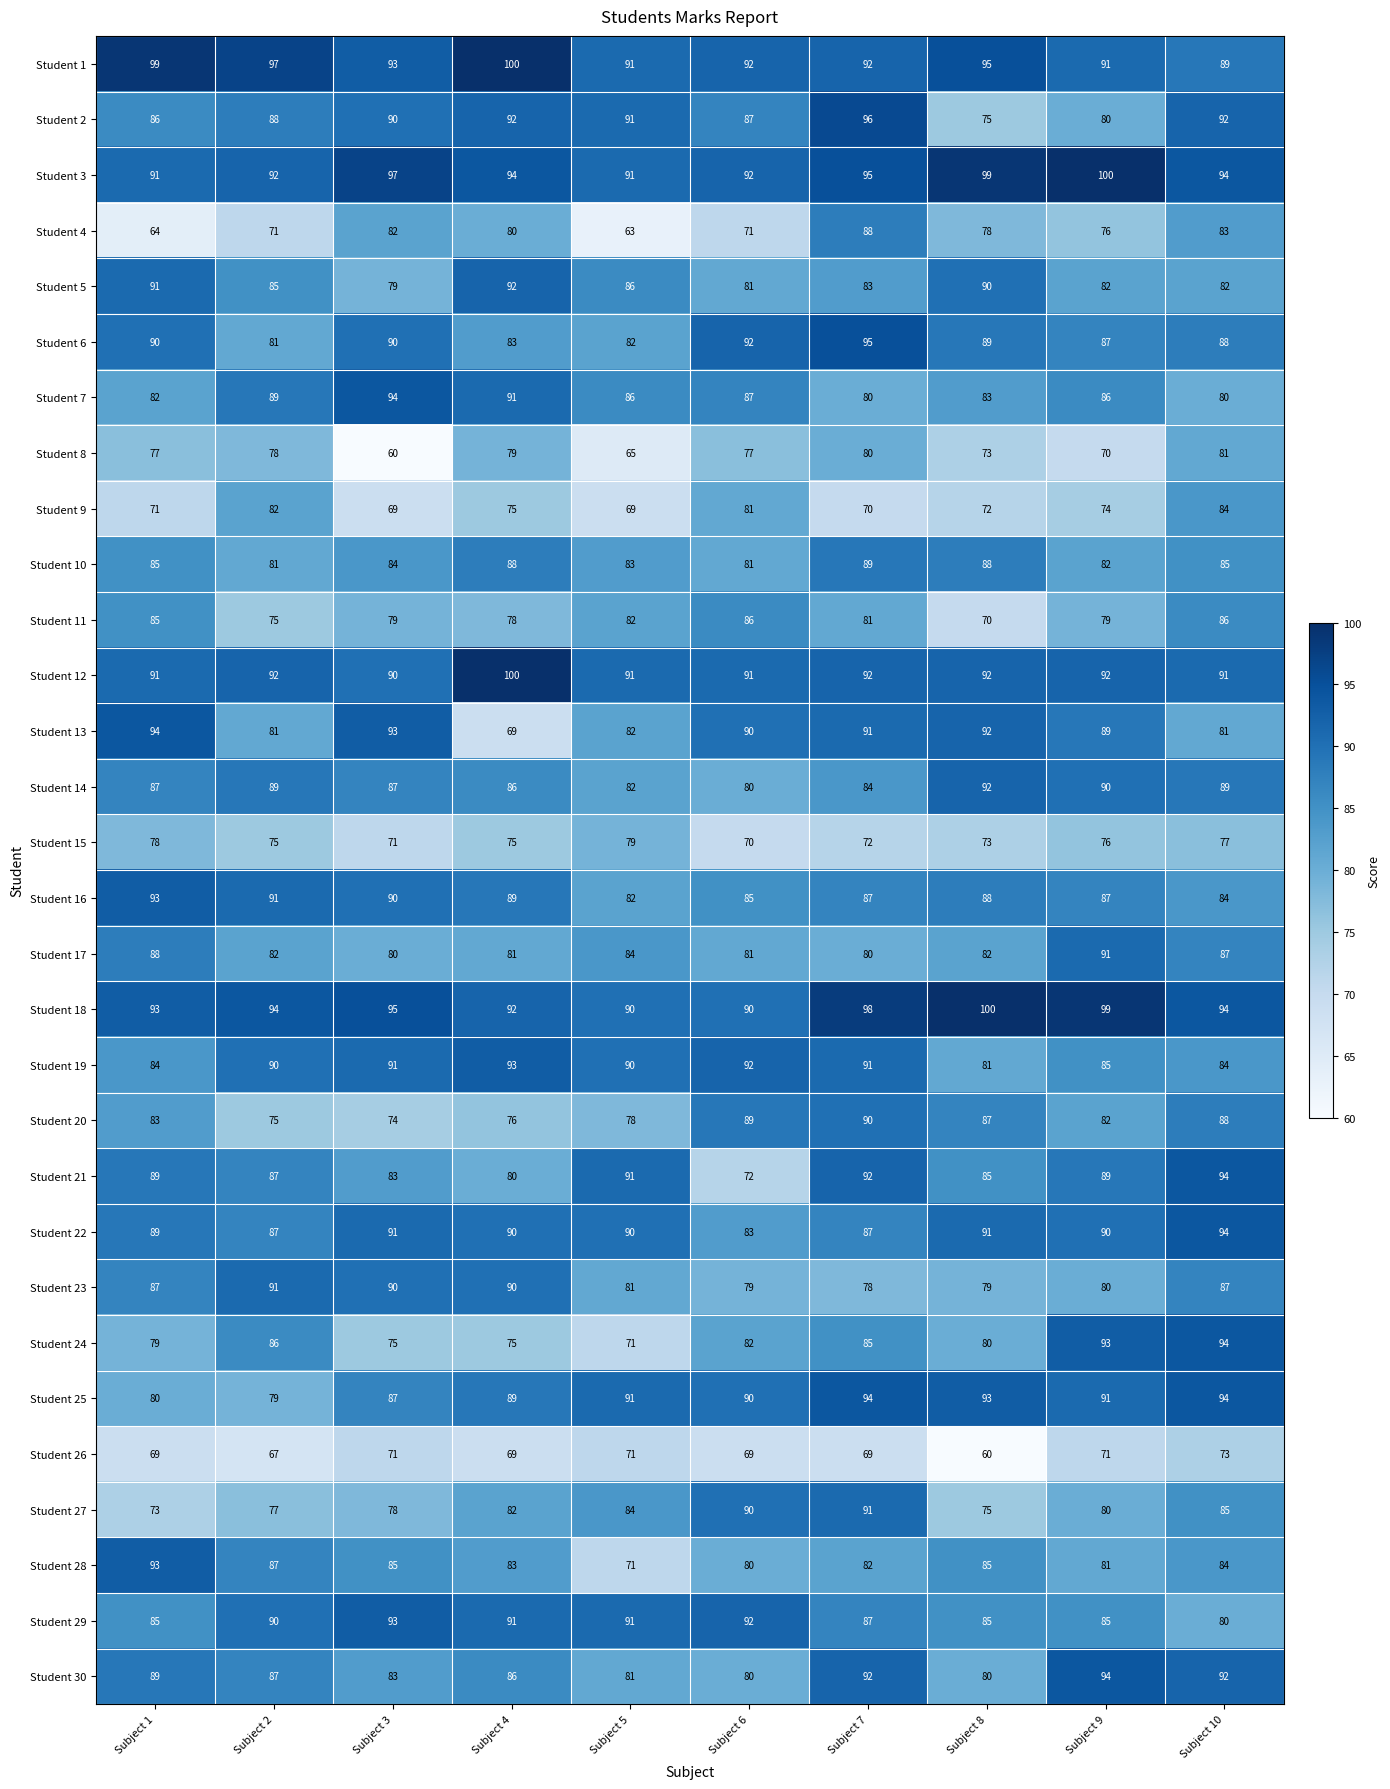

At which label does Student 7 first exceed 86?

Subject 2